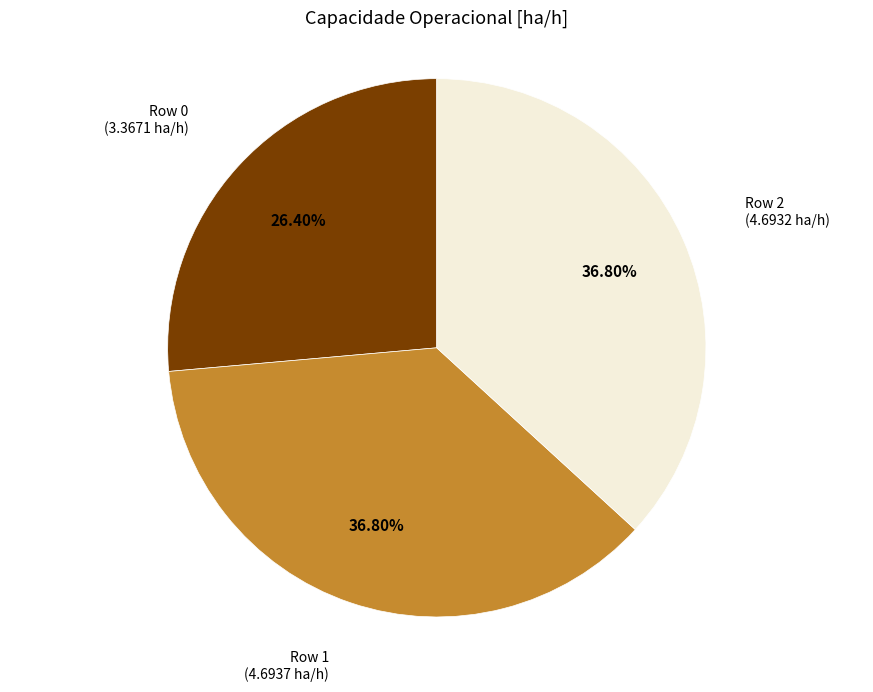

Is there any slice that represents more than half of the pie?

No